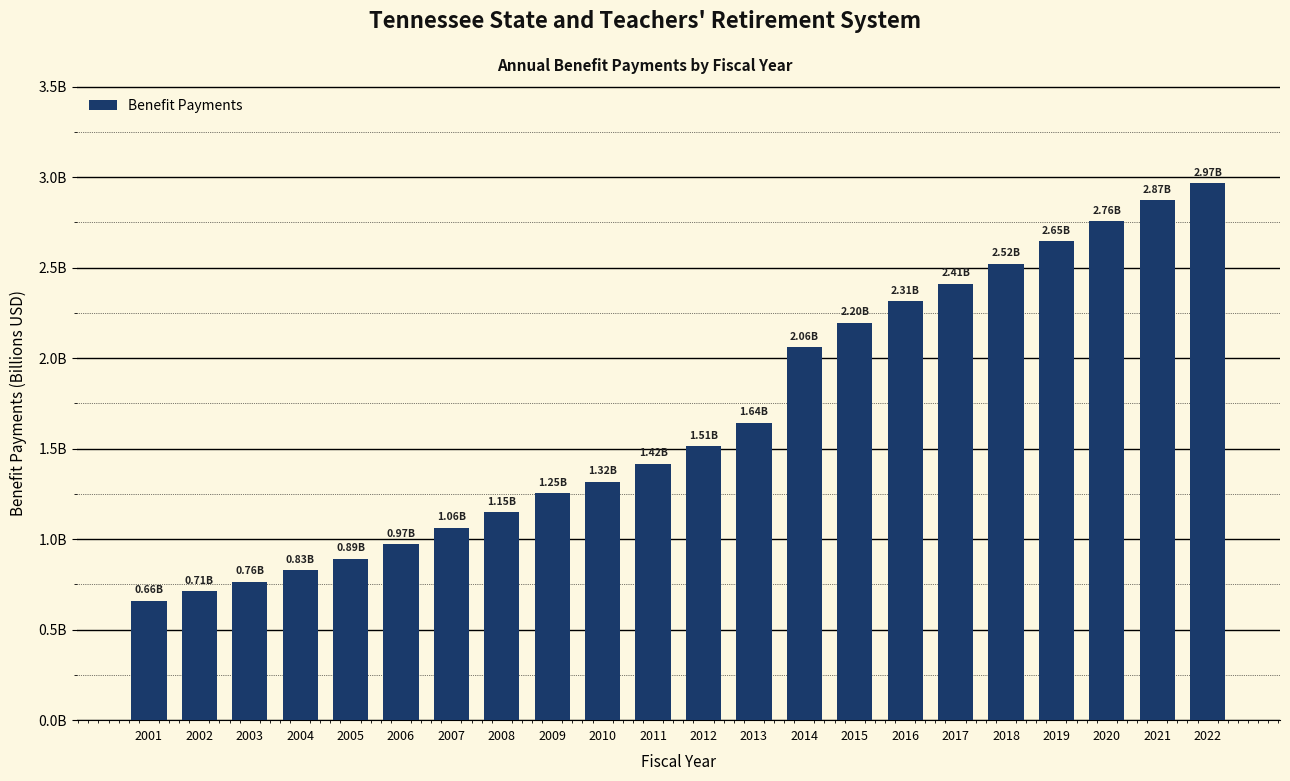

List the labels in order of value, largest first.

2022, 2021, 2020, 2019, 2018, 2017, 2016, 2015, 2014, 2013, 2012, 2011, 2010, 2009, 2008, 2007, 2006, 2005, 2004, 2003, 2002, 2001